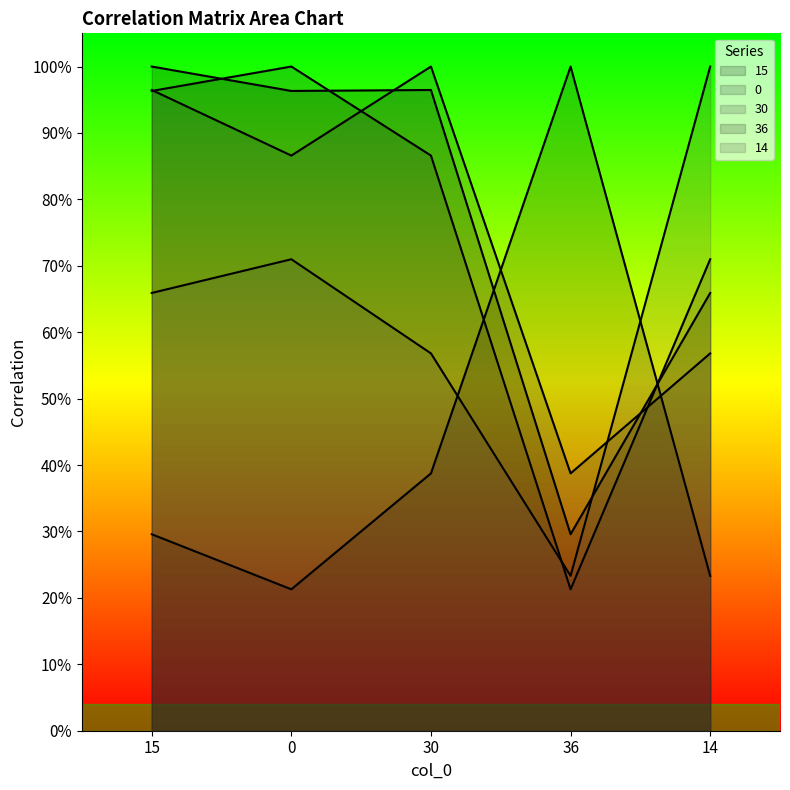

What value does the 14 series have at 15?

0.7